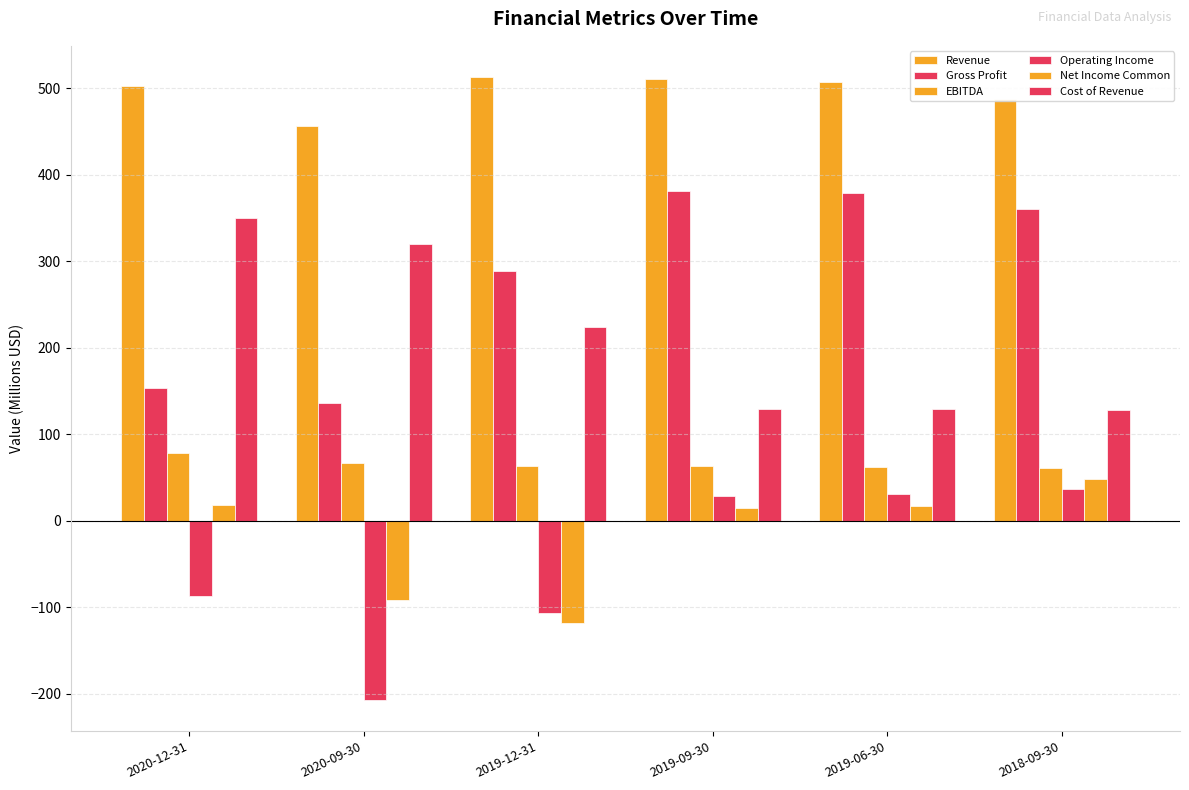

What is the value of the Gross Profit bar at the 1st from the left?

153.0